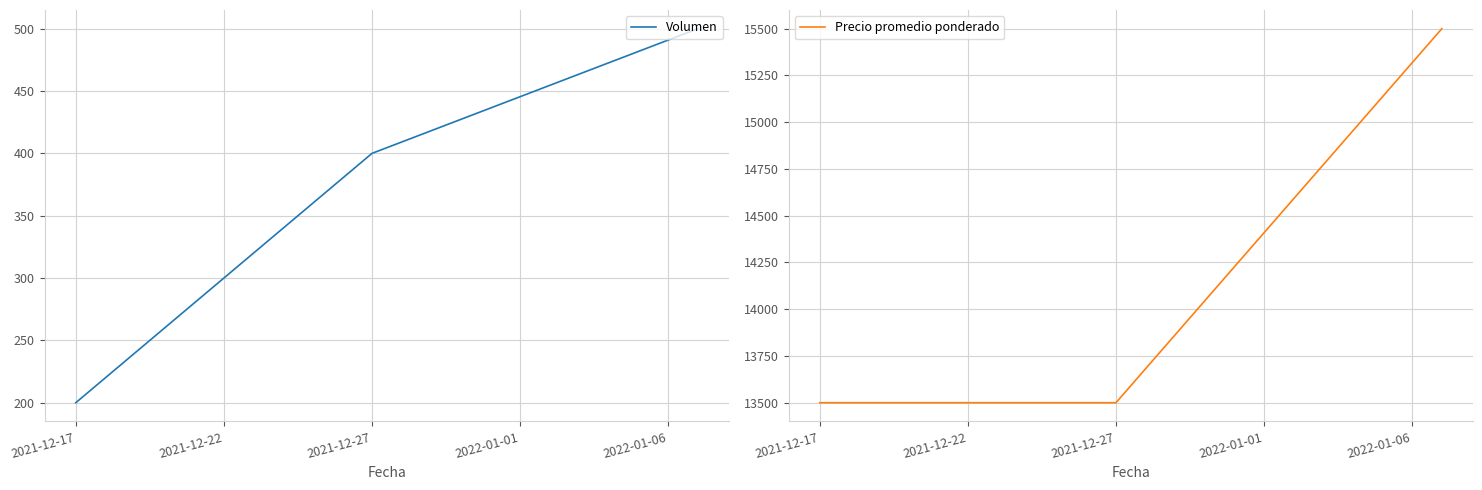

Which series has the largest total across all categories?

Precio promedio ponderado